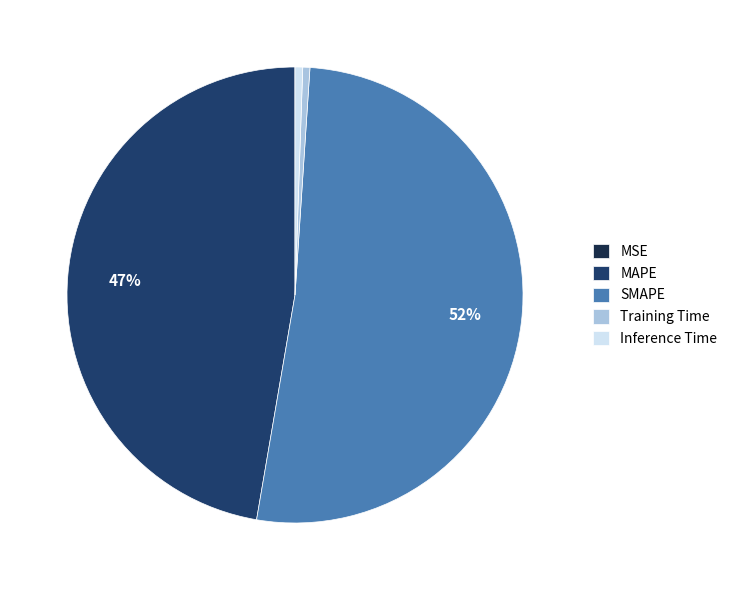

Approximately how many times larger is the value at SMAPE compared to MAPE?

1.1